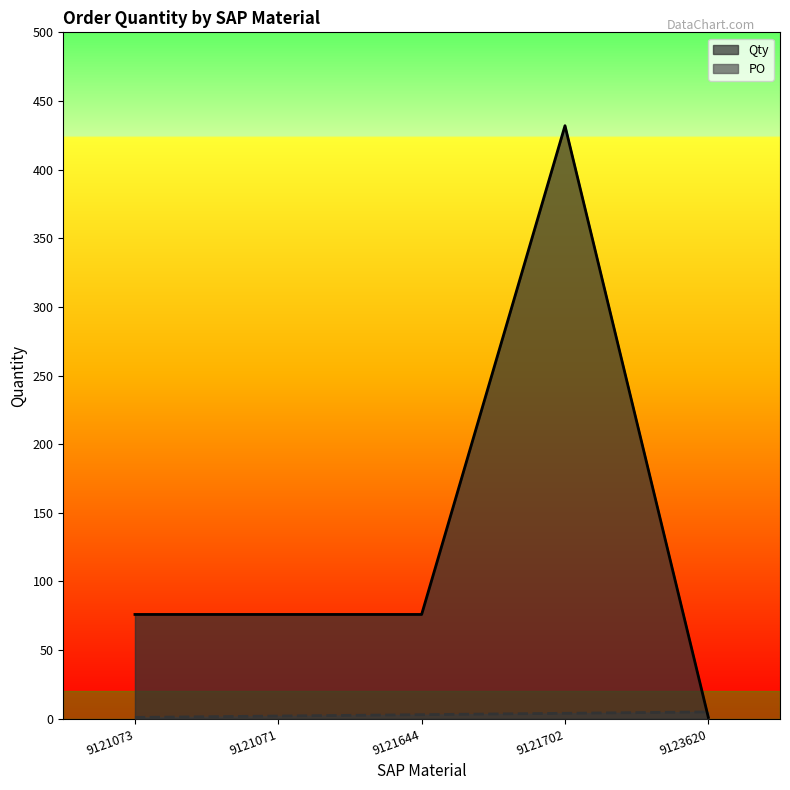

Which has a higher value, 9121702 or 9121073?

9121702